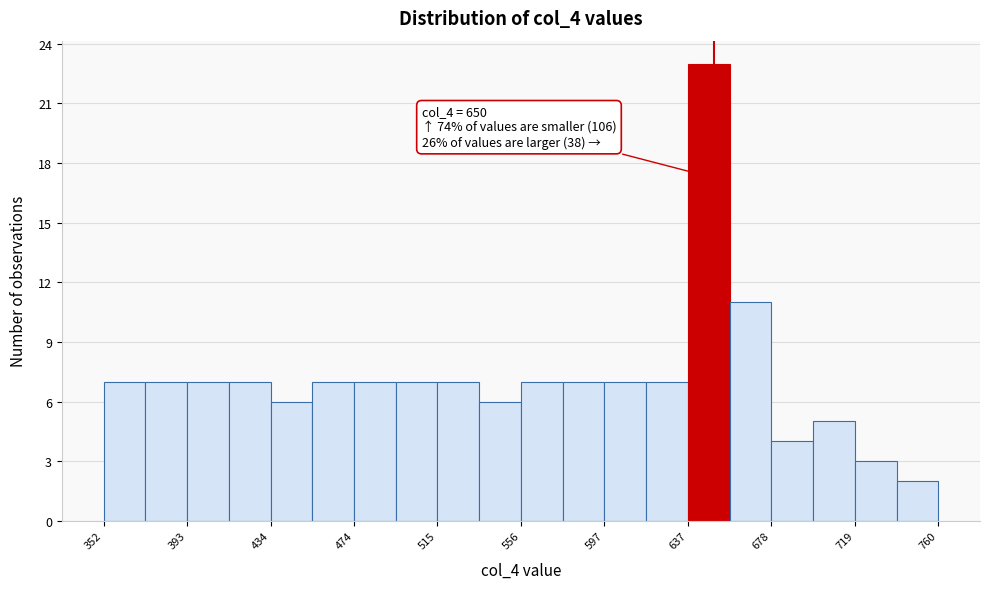

Which range on the x-axis has the tallest bar?

635 to 660